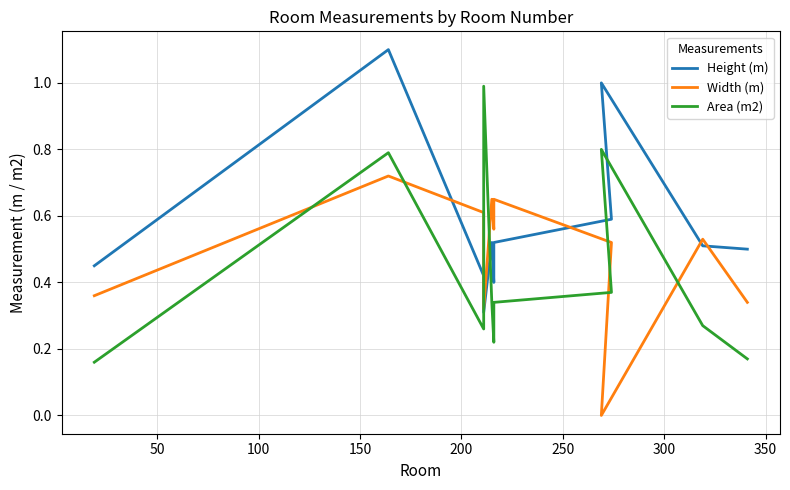

What is the difference between the highest and lowest values at 350?

0.2